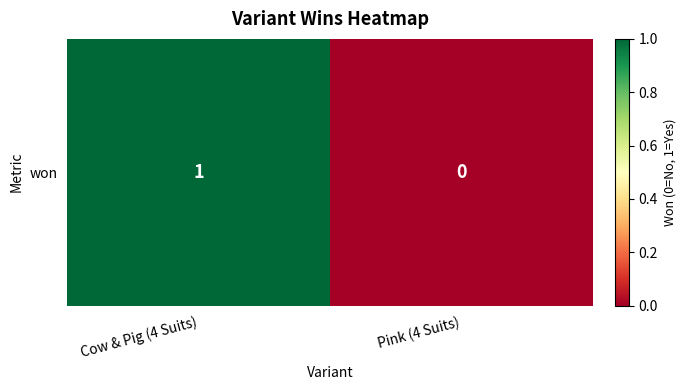

Rank the categories by value from lowest to highest.

Pink (4 Suits), Cow & Pig (4 Suits)